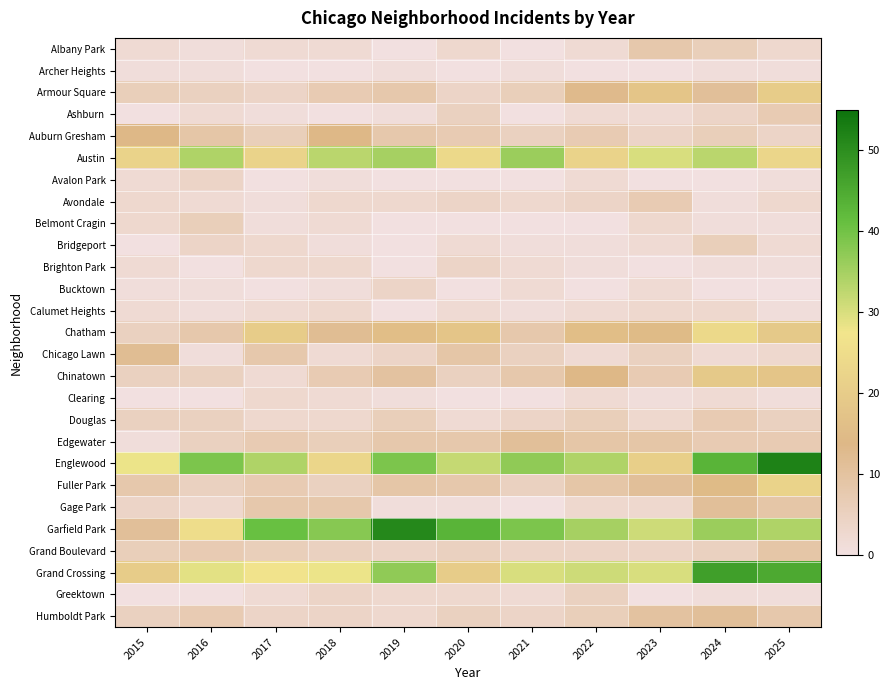

List the series in order of their peak value, lowest first.

Archer Heights, Calumet Heights, Clearing, Avalon Park, Brighton Park, Bucktown, Greektown, Belmont Cragin, Bridgeport, Ashburn, Avondale, Douglas, Albany Park, Grand Boulevard, Edgewater, Gage Park, Humboldt Park, Chicago Lawn, Auburn Gresham, Chinatown, Armour Square, Fuller Park, Chatham, Austin, Grand Crossing, Garfield Park, Englewood